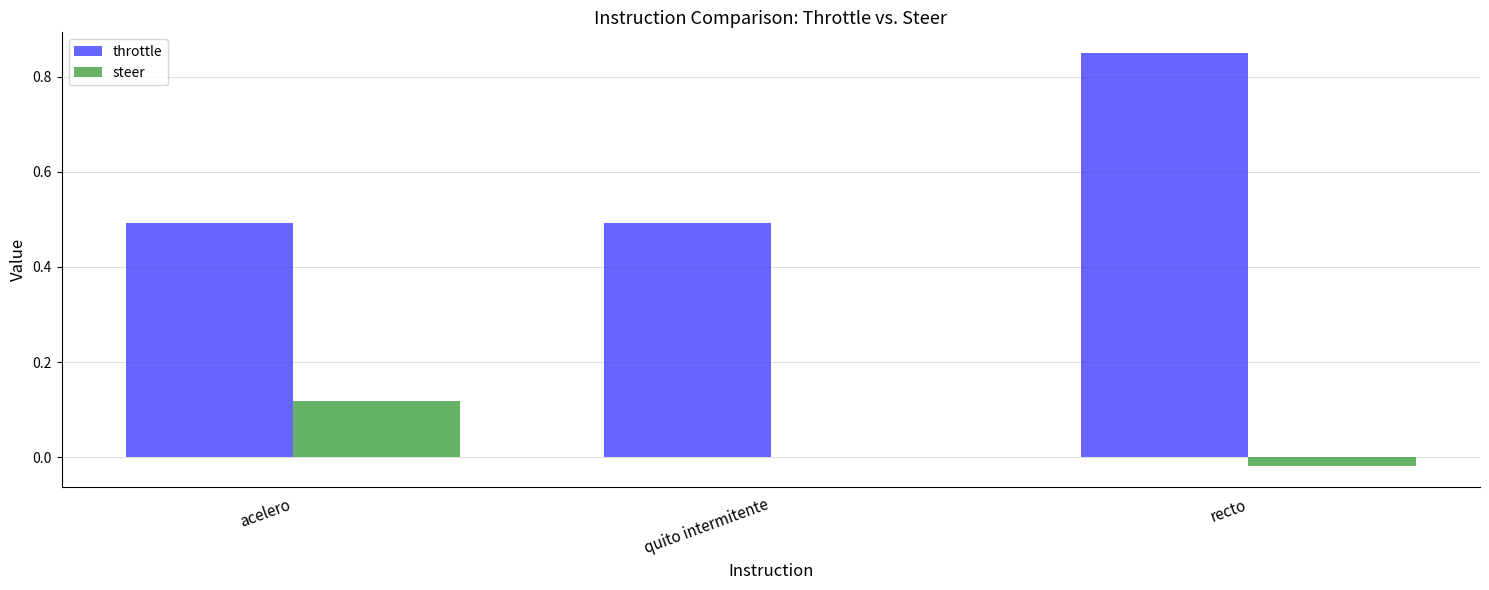

Read the throttle value at acelero.

0.5